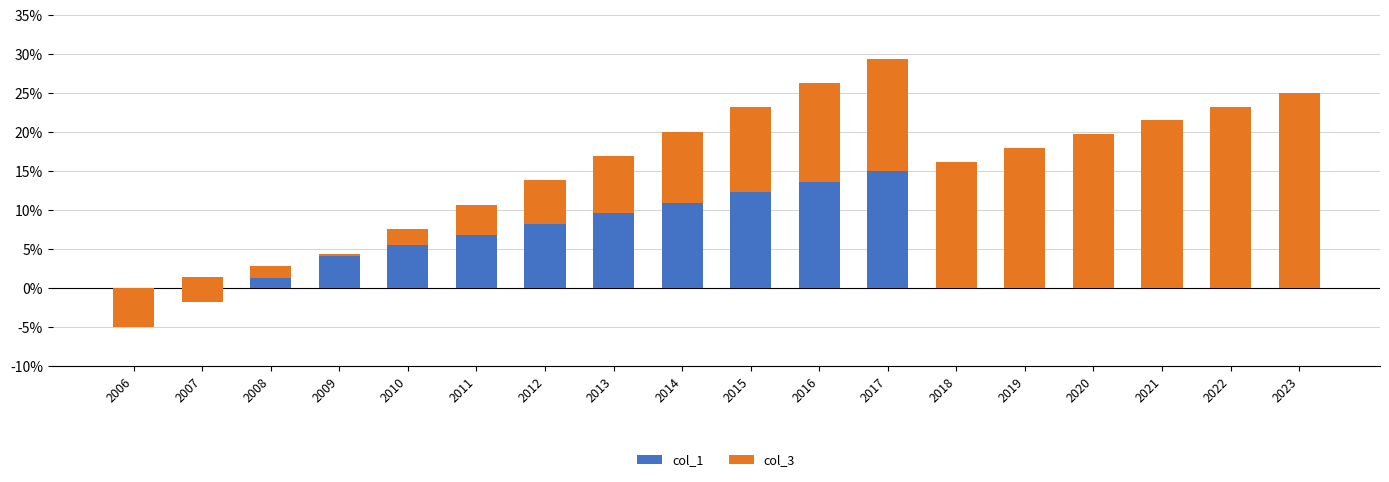

The col_1 series shows 12.3 at 2015. True or false?

True